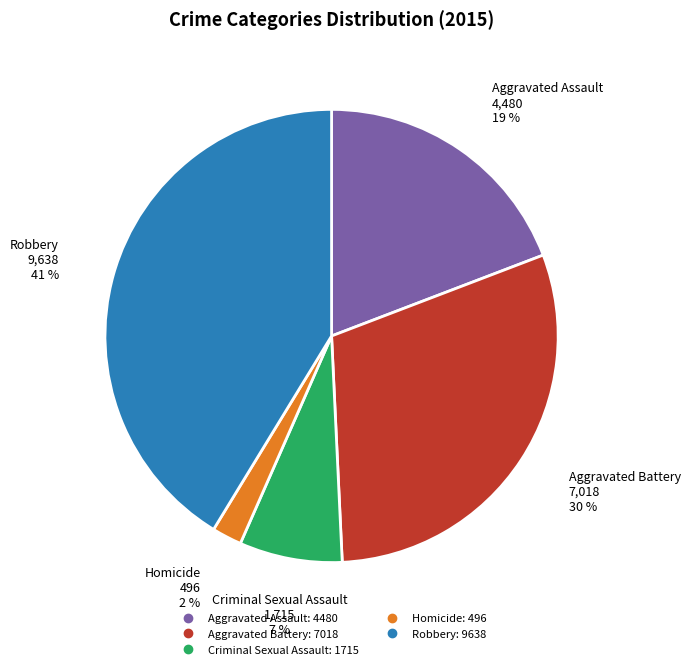

Approximately how many times larger is the value at Criminal Sexual Assault compared to Homicide?

3.5